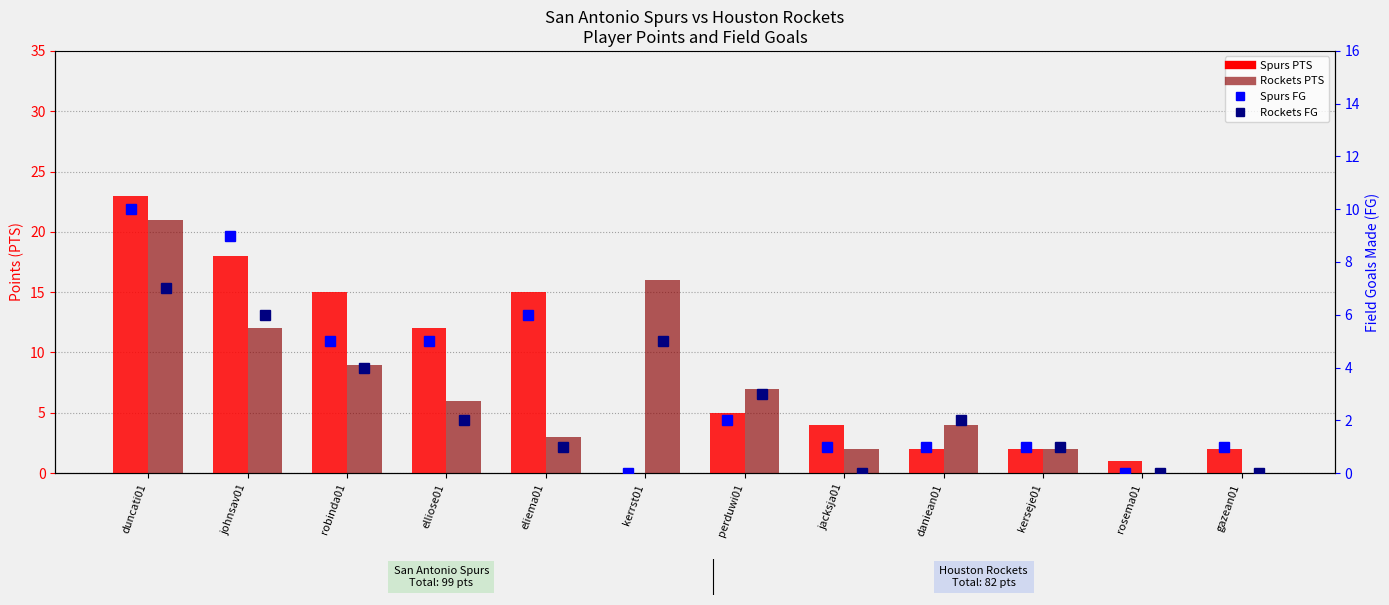

Where is Rockets PTS nearest to the value 10?

robinda01